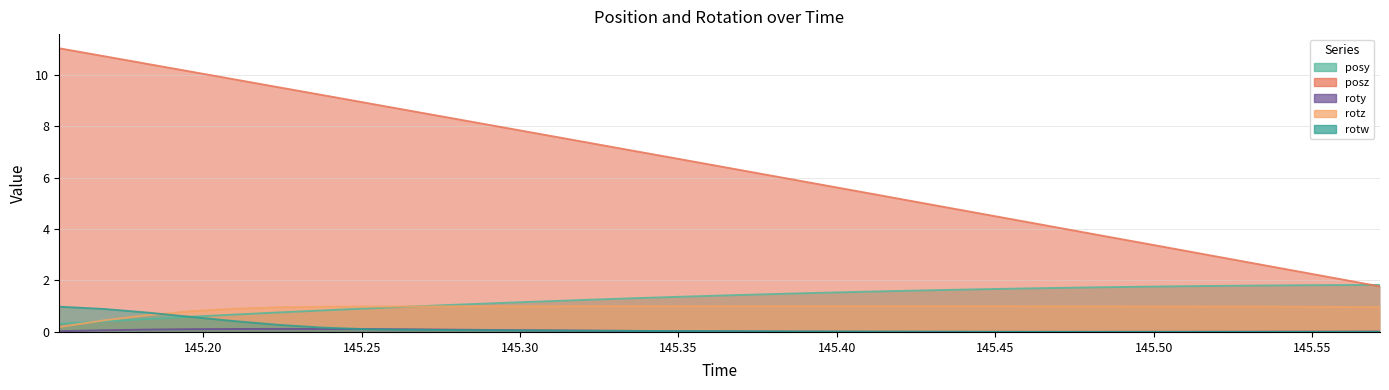

At which category does rotz reach its first local peak?

145.3772